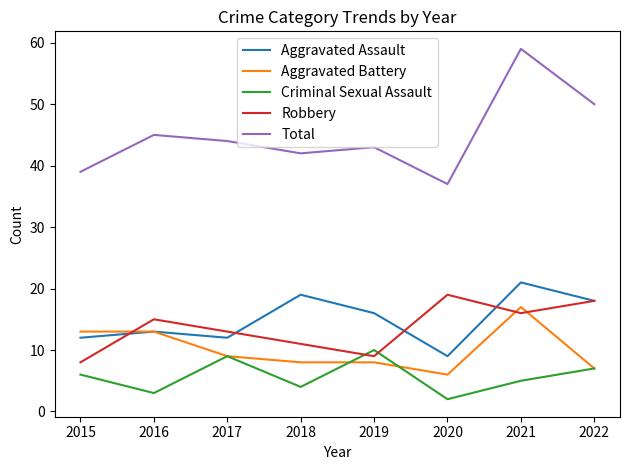

Which series has the largest range (max minus min)?

Total